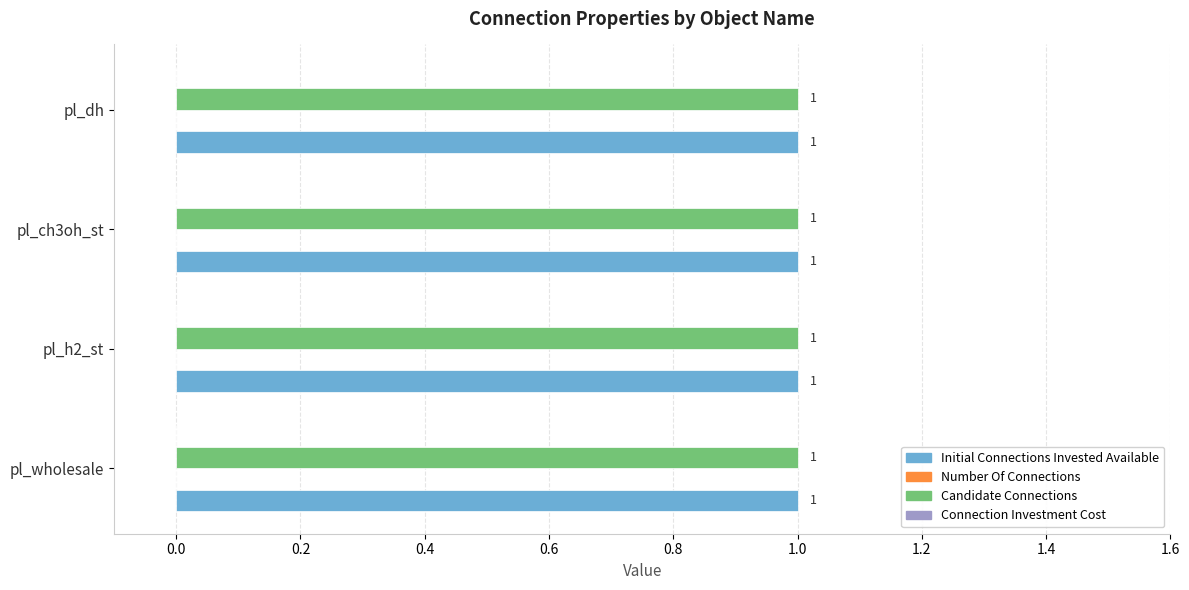

Which series has the widest spread of values?

initial_connections_invested_available